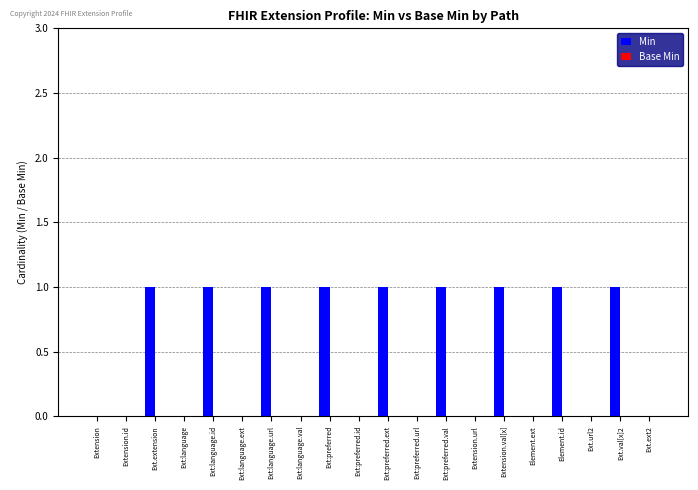

Reading left to right, transcribe all the data shown in this chart.

Extension=0	Extension.id=0	Ext.extension=1	Ext:language=0	Ext:language.id=1	Ext:language.ext=0	Ext:language.url=1	Ext:language.val=0	Ext:preferred=1	Ext:preferred.id=0	Ext:preferred.ext=1	Ext:preferred.url=0	Ext:preferred.val=1	Extension.url=0	Extension.val[x]=1	Element.ext=0	Element.id=1	Ext.url2=0	Ext.val[x]2=1	Ext.ext2=0